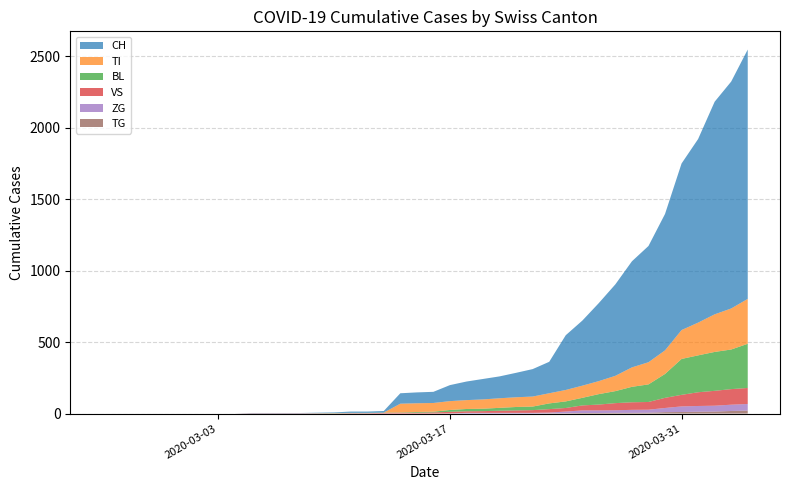

Reading left to right, list all the values displayed in this chart.

CH: 0=0	1=0	2=0	3=0	4=0	5=0	6=0	7=0	8=0	9=2	10=2	11=2	12=2	13=3	14=4	15=9	16=9	17=11	18=73	19=76	20=78	21=112	22=130	23=143	24=153	25=171	26=192	27=220	28=383	29=455	30=546	31=640	32=742	33=813	34=954	35=1165	36=1284	37=1487	38=1587	39=1744
BL: 0=0	1=0	2=0	3=0	4=0	5=0	6=0	7=0	8=0	9=0	10=0	11=0	12=0	13=1	14=2	15=2	16=2	17=2	18=2	19=5	20=5	21=13	22=16	23=17	24=20	25=24	26=25	27=40	28=46	29=53	30=73	31=84	32=108	33=123	34=167	35=251	36=258	37=272	38=277	39=309
VS: 0=0	1=0	2=0	3=0	4=0	5=0	6=0	7=0	8=0	9=2	10=2	11=2	12=2	13=2	14=2	15=3	16=3	17=5	18=6	19=6	20=8	21=11	22=11	23=12	24=15	25=17	26=19	27=24	28=25	29=35	30=41	31=50	32=53	33=54	34=71	35=81	36=96	37=104	38=109	39=112
ZG: 0=0	1=0	2=0	3=0	4=0	5=0	6=0	7=0	8=0	9=0	10=0	11=0	12=0	13=0	14=0	15=0	16=0	17=0	18=0	19=0	20=0	21=1	22=5	23=5	24=5	25=5	26=5	27=5	28=12	29=18	30=18	31=18	32=21	33=21	34=29	35=39	36=40	37=41	38=44	39=46
TI: 0=0	1=0	2=0	3=0	4=0	5=0	6=0	7=0	8=0	9=0	10=0	11=0	12=0	13=0	14=0	15=0	16=0	17=0	18=61	19=61	20=61	21=62	22=62	23=65	24=67	25=68	26=70	27=71	28=80	29=85	30=91	31=107	32=136	33=155	34=165	35=202	36=229	37=263	38=287	39=314
TG: 0=0	1=0	2=0	3=0	4=0	5=0	6=0	7=0	8=0	9=0	10=0	11=0	12=0	13=0	14=0	15=0	16=0	17=0	18=0	19=0	20=0	21=0	22=0	23=0	24=0	25=0	26=0	27=2	28=2	29=4	30=4	31=5	32=5	33=6	34=10	35=11	36=13	37=14	38=18	39=21